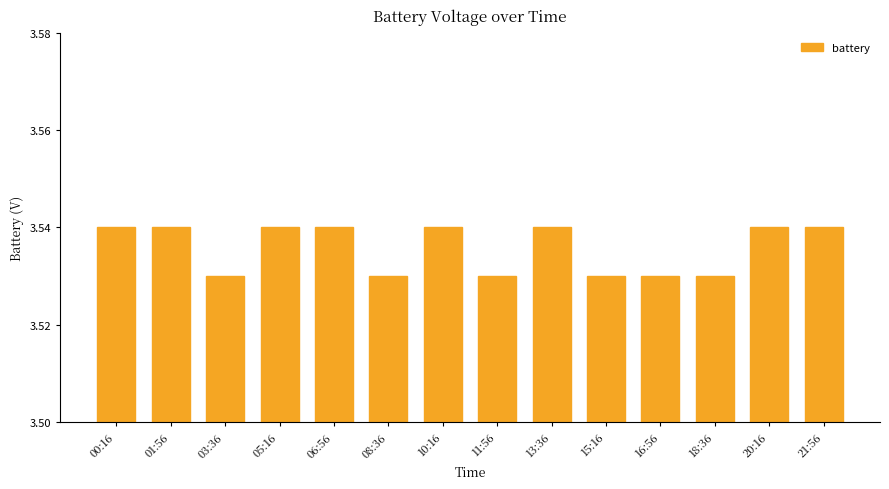

Is it true that the value at 10:16 is 2.1?

False